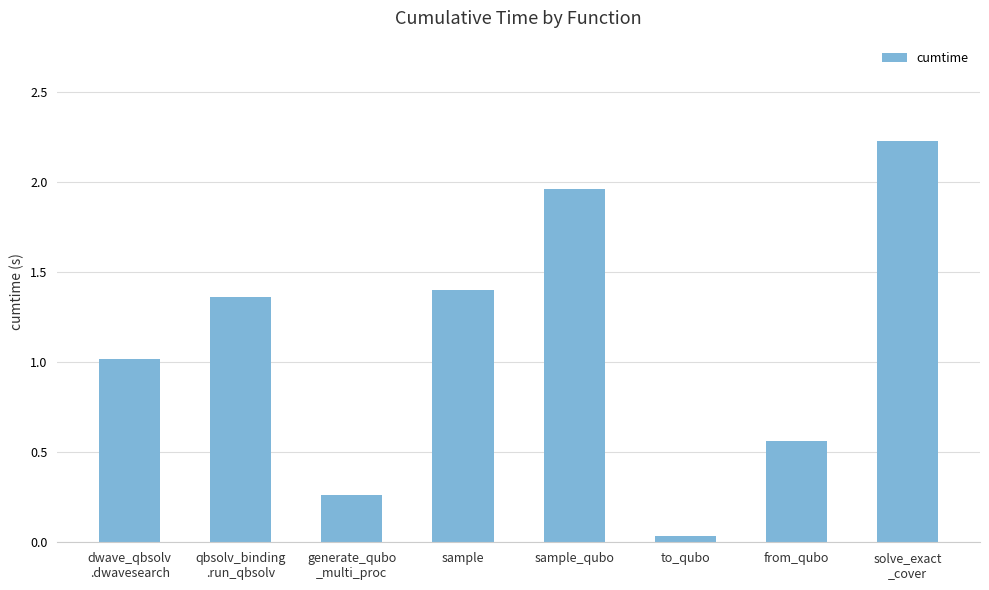

How many bars are there in total?

8